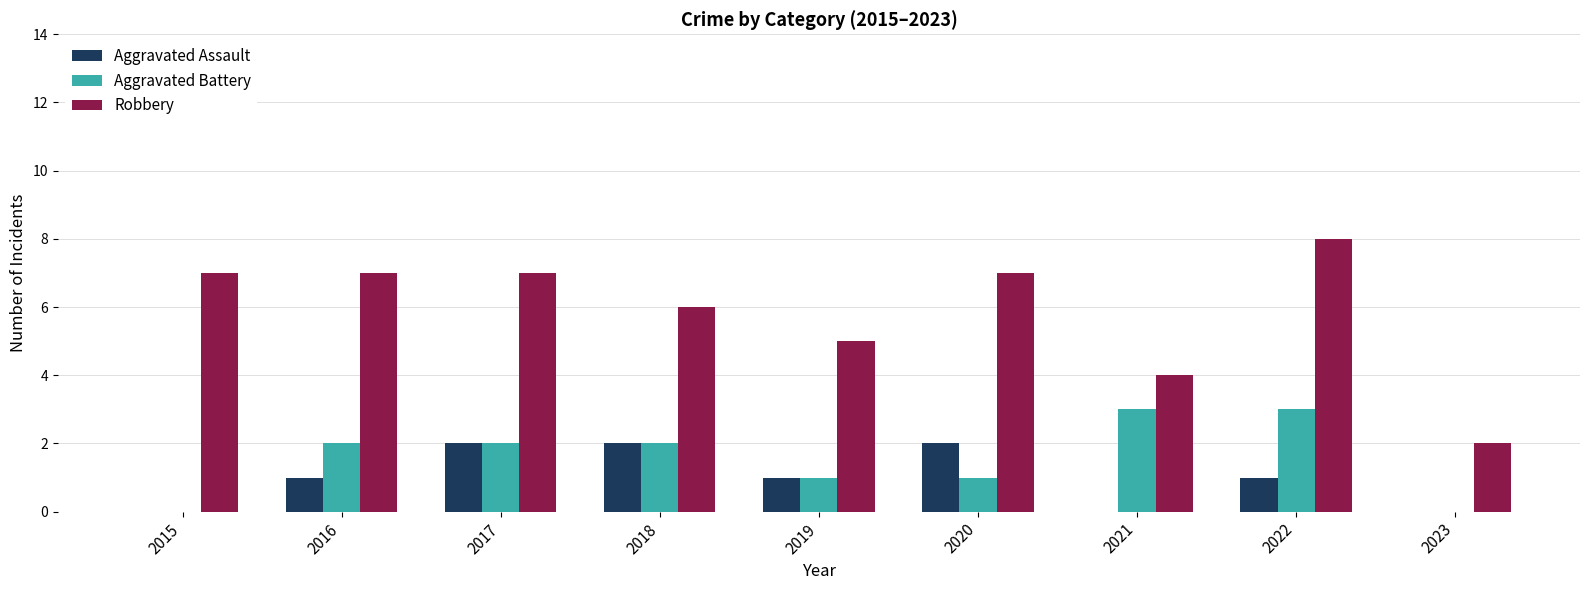

Between 2016 and 2023, which series saw the biggest shift?

Robbery